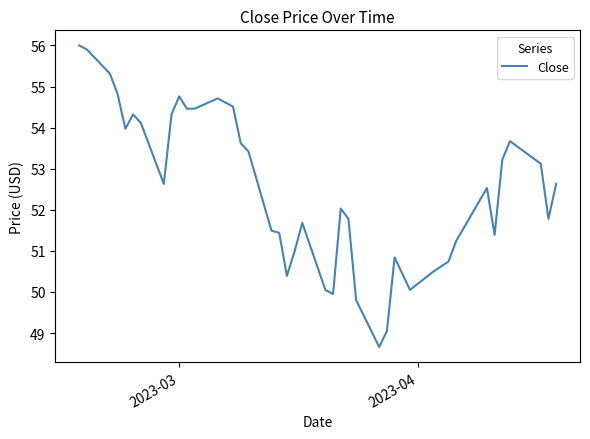

What is the minimum value shown in the chart?

48.7